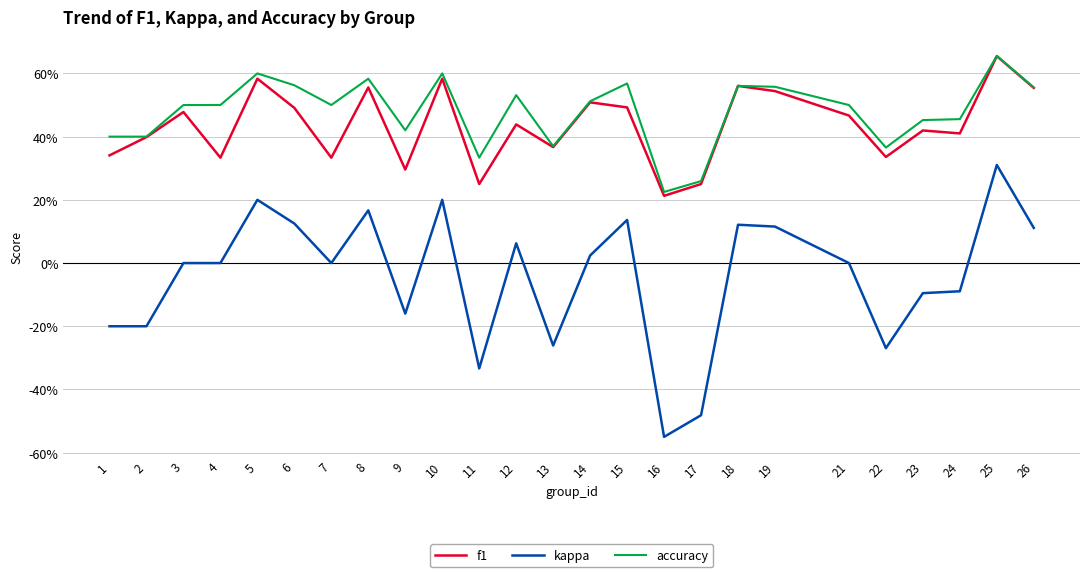

At how many categories does at least one series exceed 0?

25